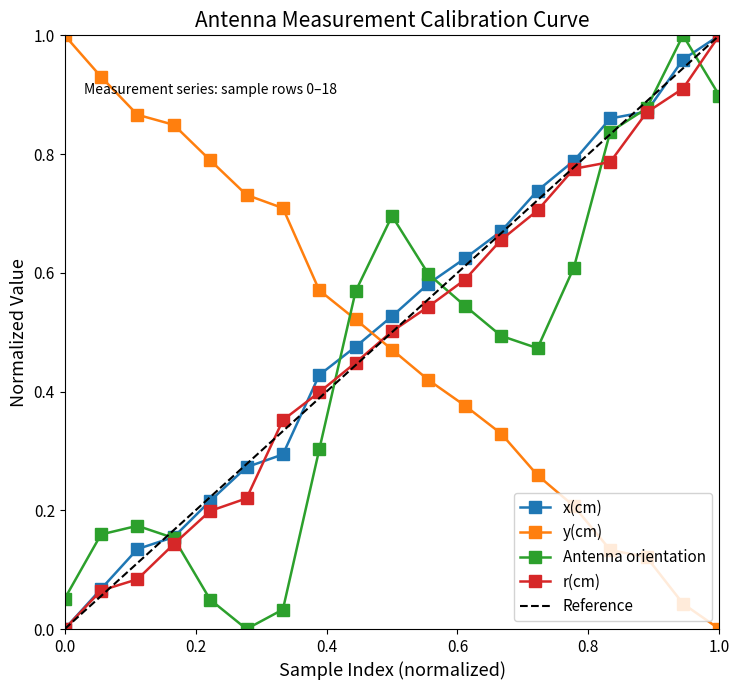

After their last crossing, which series has the higher values: r(cm) or y(cm)?

r(cm)